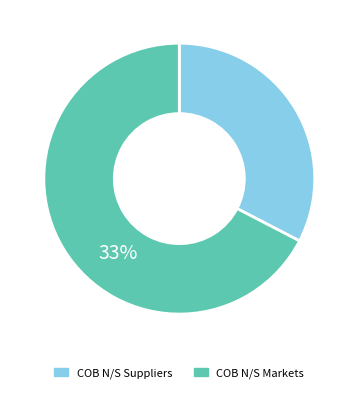

Which slice is the smallest?

COB N/S Suppliers